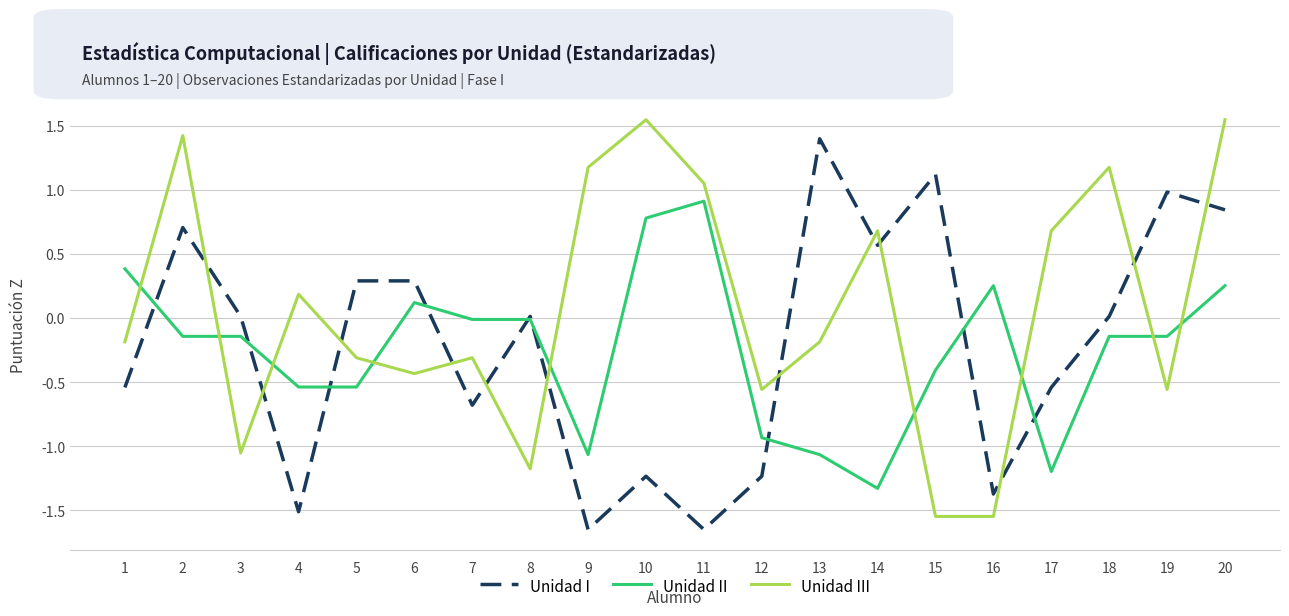

Count the number of data series in this chart.

3